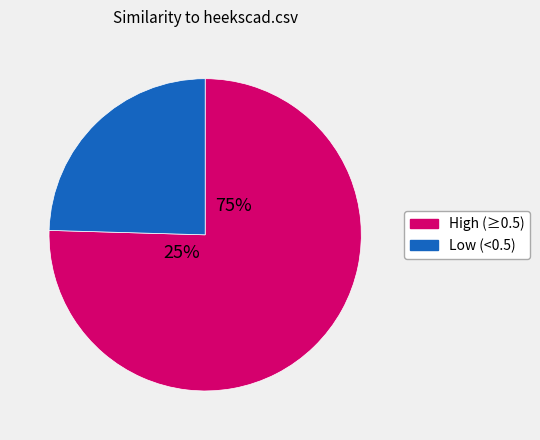

Does gbif-providertoolkit.csv represent more than half of the total?

No